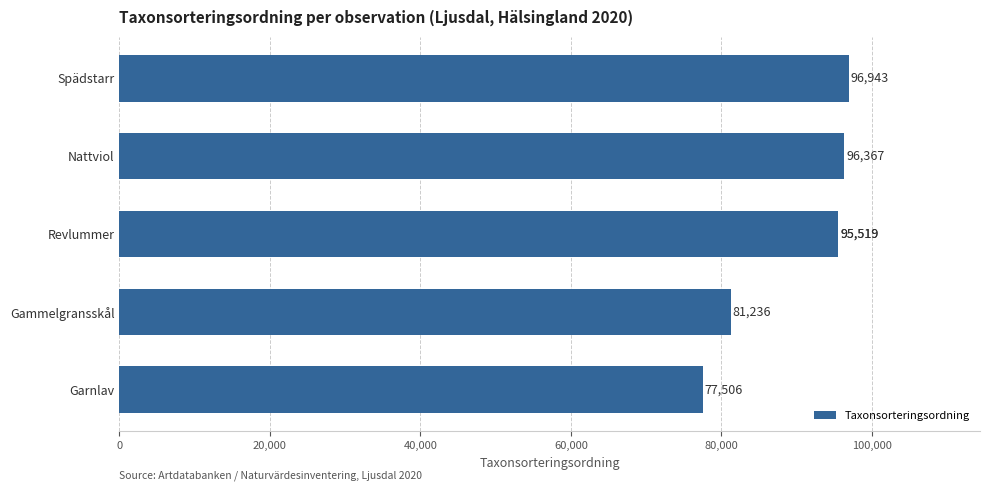

What is the difference between the second highest and minimum values?

18861